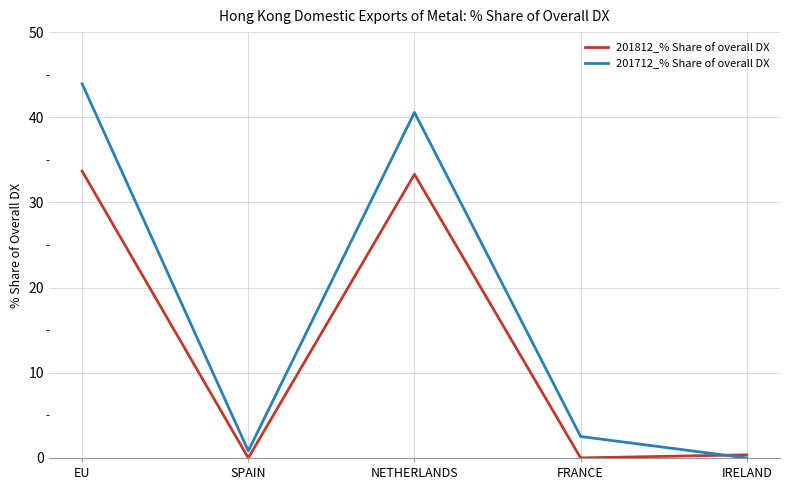

What is the total value across all series at NETHERLANDS?

73.9